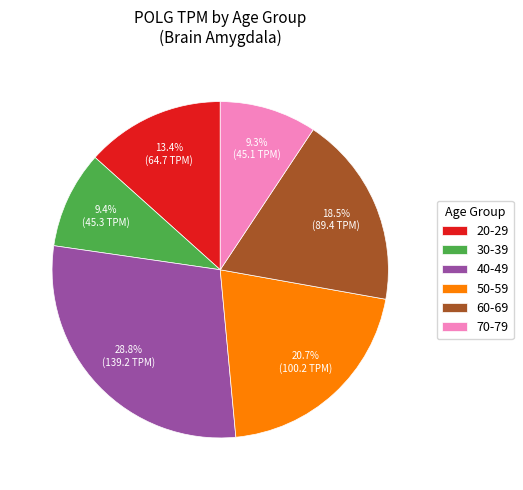

What is the ratio of the value at 40-49 to the value at 20-29?

2.1